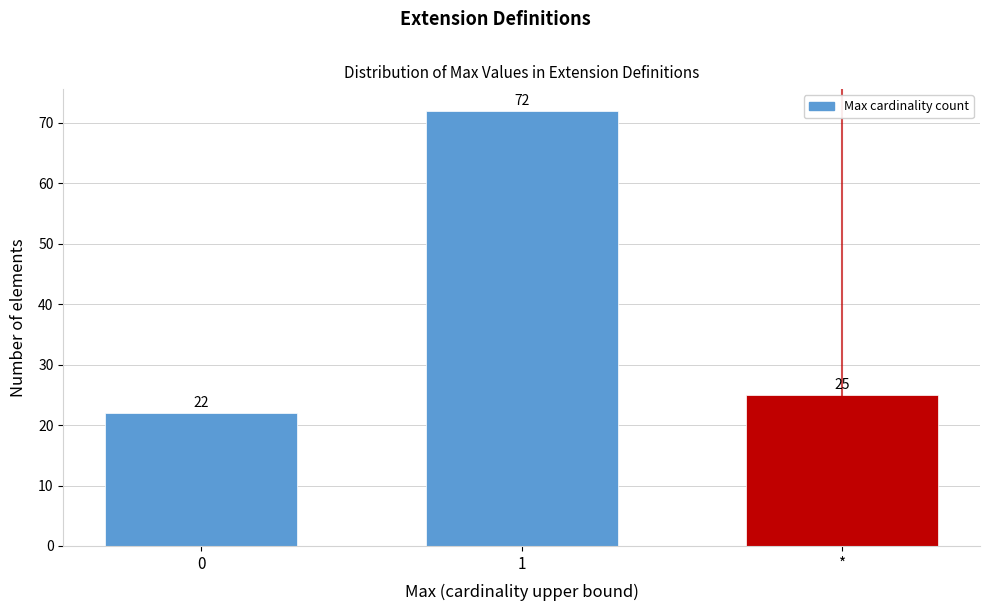

Reading left to right, transcribe all the data shown in this chart.

0=22	1=72	*=25